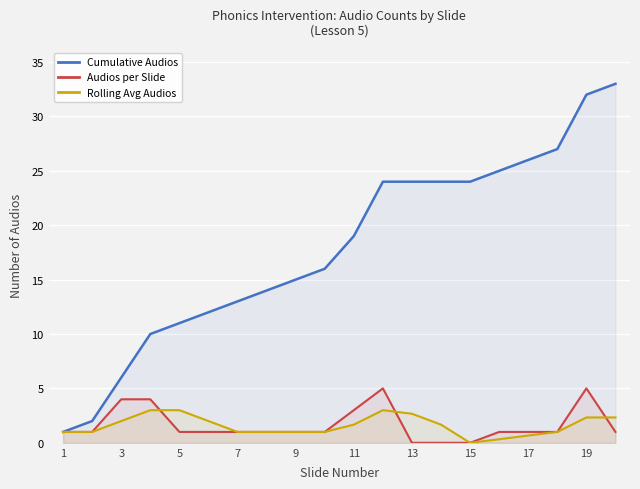

Does the chart display data point markers on the line(s)?

No